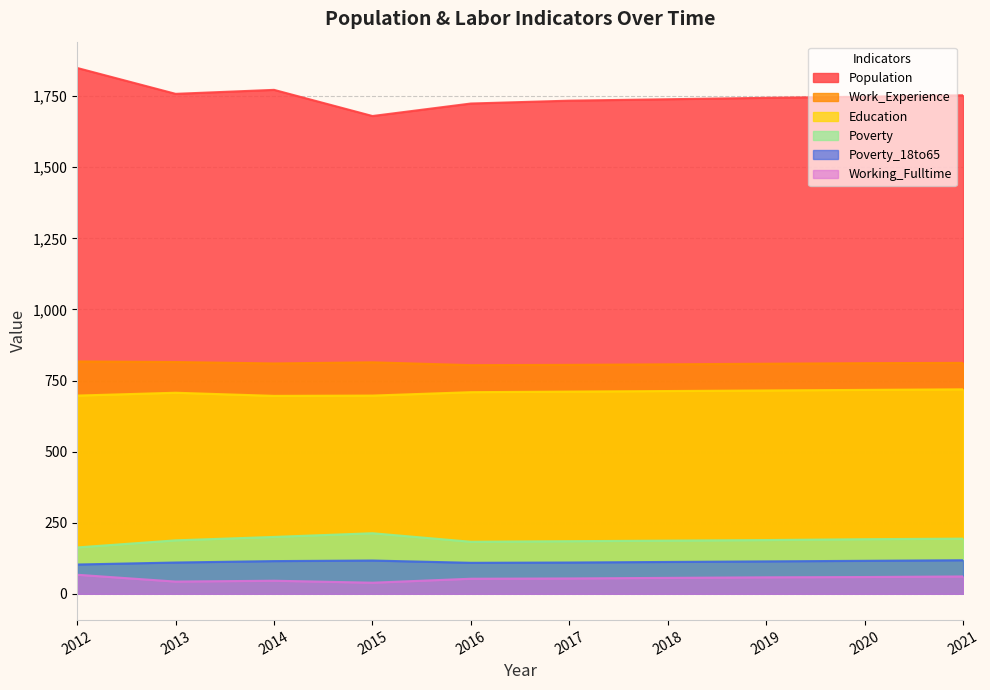

Reading right to left, list all the values displayed in this chart.

Population: 1753	1748	1744	1739	1734	1724	1680	1772	1758	1849
Work_Experience: 812	811	809	807	805	804	814	810	815	817
Education: 719	717	715	713	711	709	697	696	707	697
Working_Fulltime: 61	59	58	56	54	53	39	46	43	67
Poverty: 194	192	189	187	185	183	213	200	188	163
Poverty_18to65: 118	116	114	112	110	109	117	115	110	103